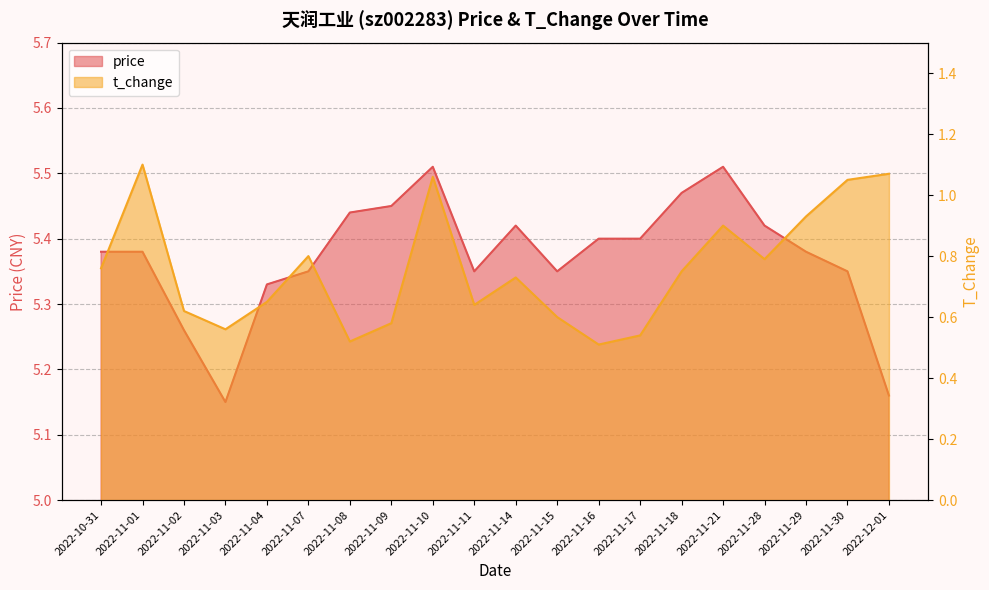

What is the label of the 7th point from the left?

2022-11-08